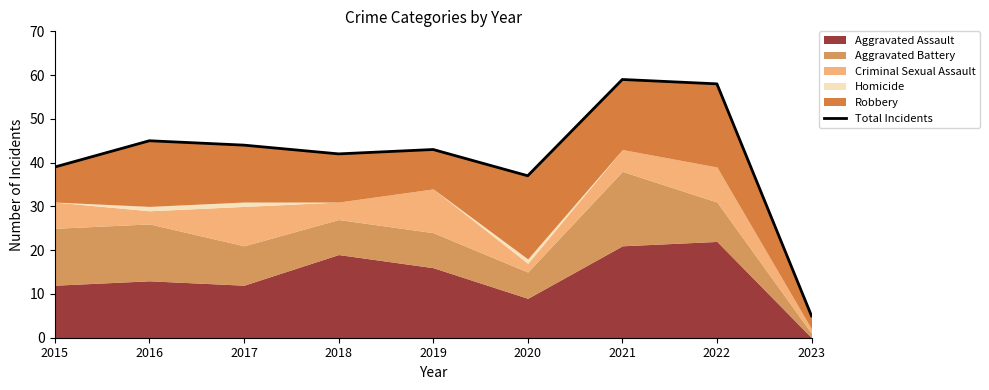

Rank the categories by value from lowest to highest.

2023, 2020, 2015, 2018, 2019, 2017, 2016, 2022, 2021